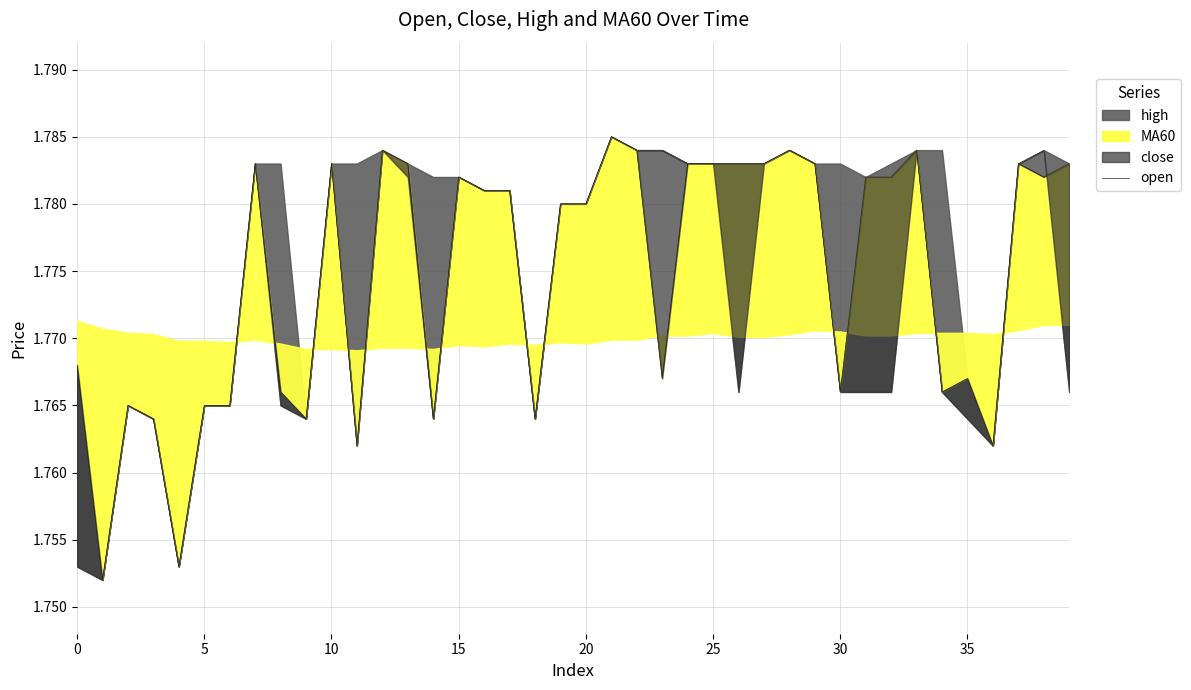

Where is the data nearest to the value 1?

5